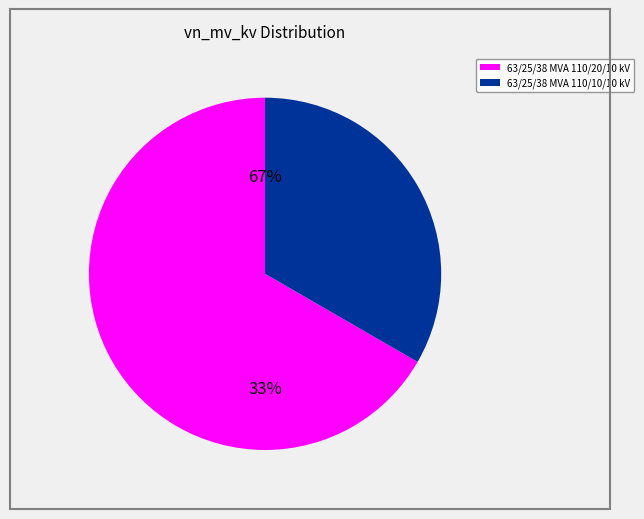

Is there a majority slice in this chart?

Yes